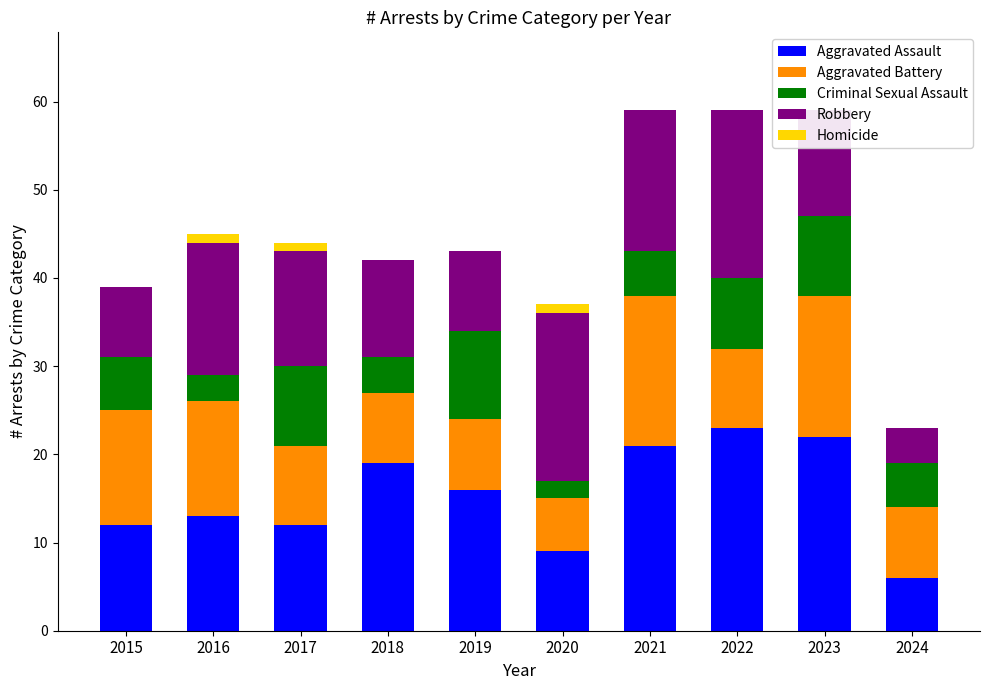

Count the Criminal Sexual Assault values in the range 4 to 9.

7